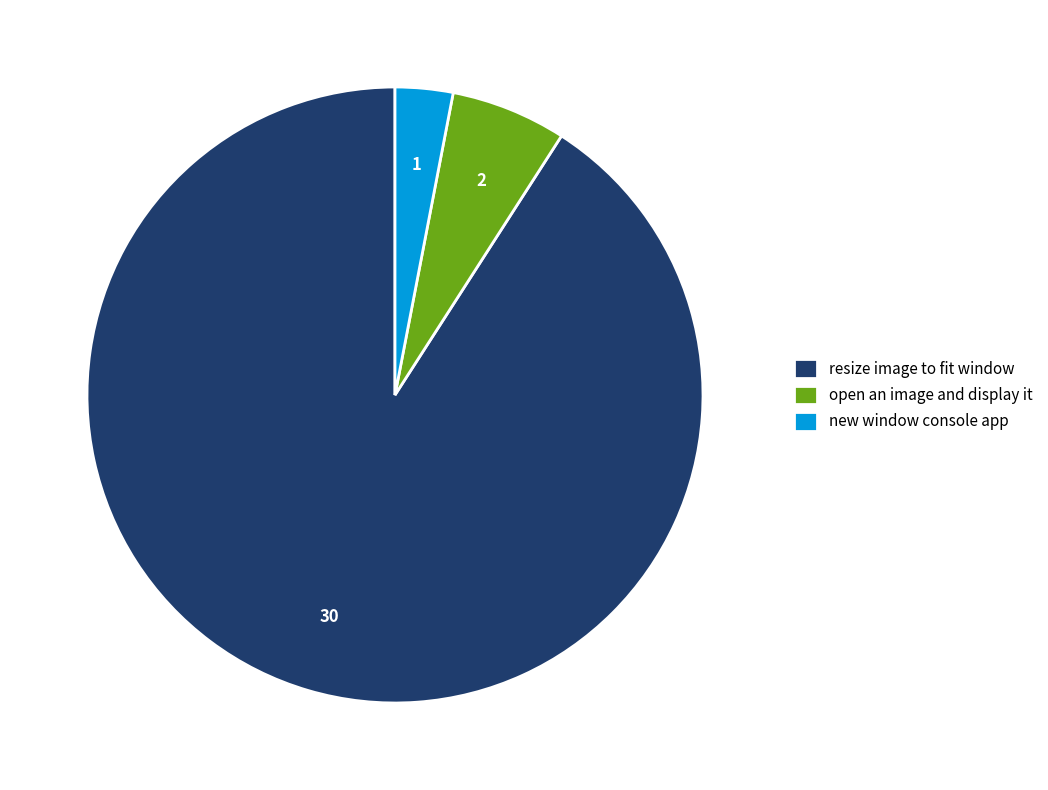

Which has a higher value, open an image and display it or resize image to fit window?

resize image to fit window